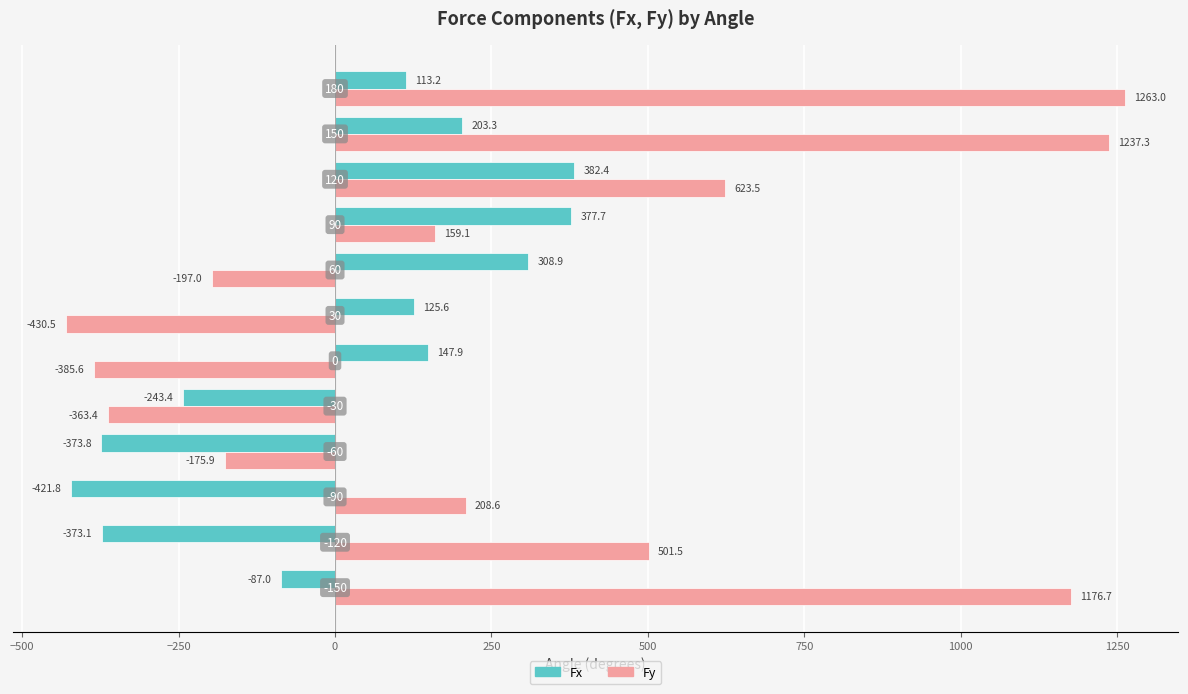

Rank the series by their maximum value, from lowest to highest.

Fx, Fy